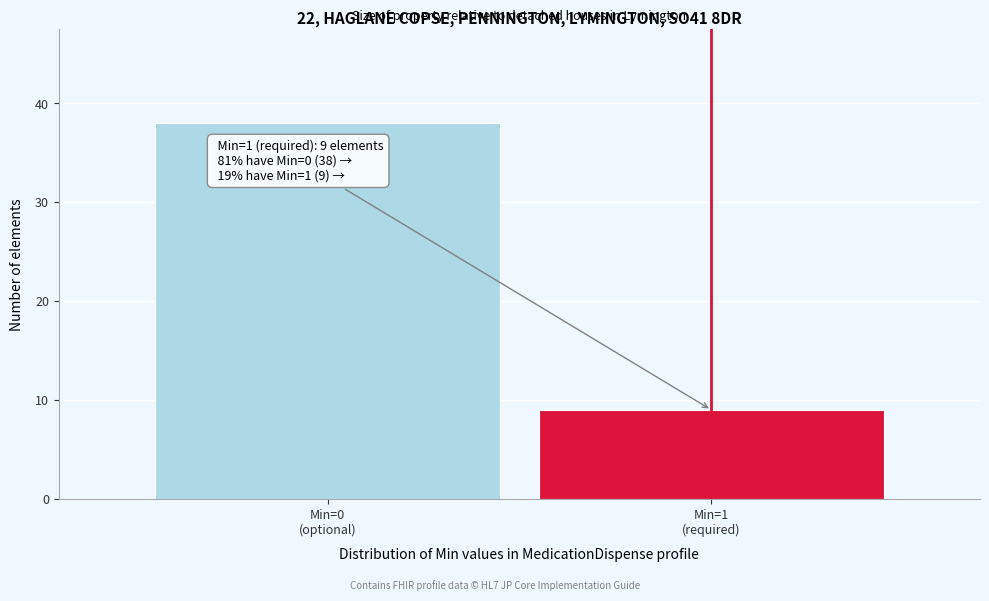

Reading left to right, transcribe all the data shown in this chart.

38	9